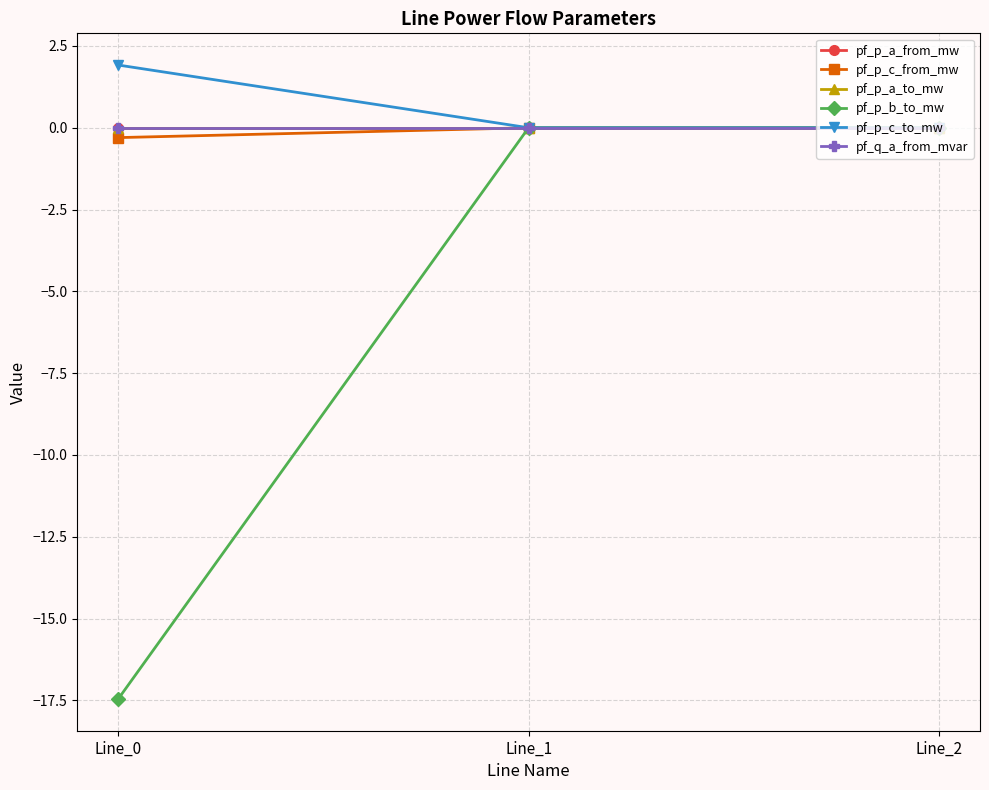

What is the total value across all series at Line_0?

-15.8